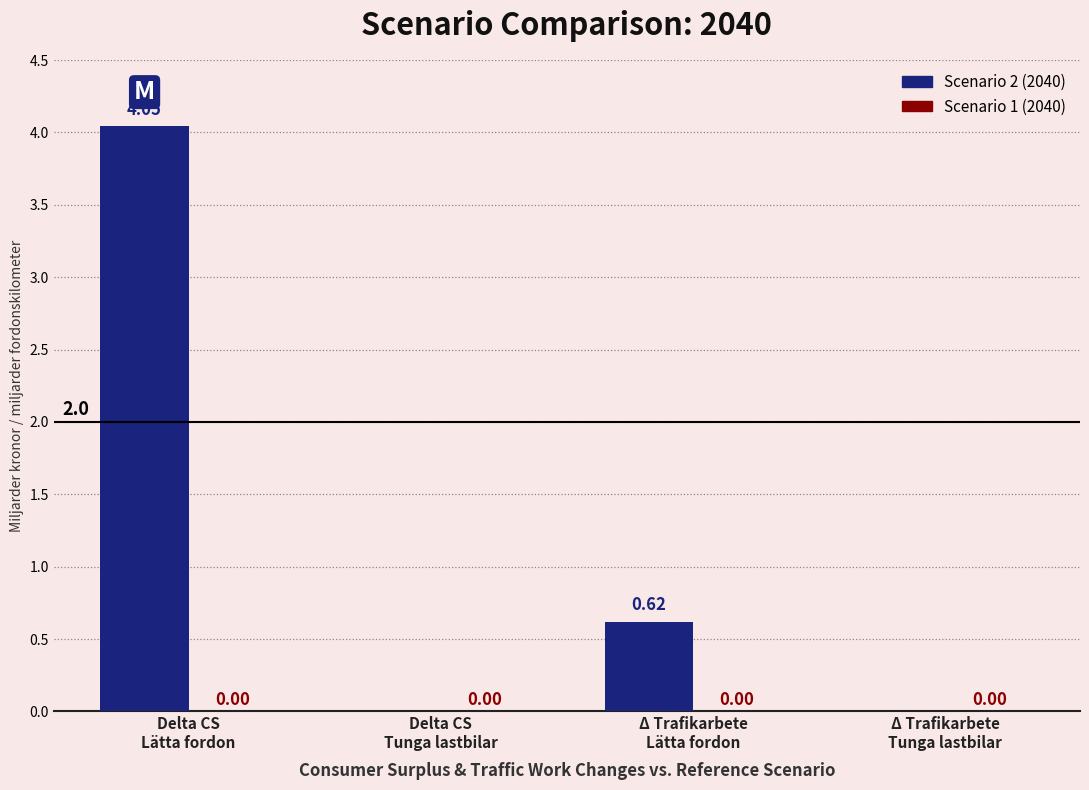

What is the sum of all values?

4.7